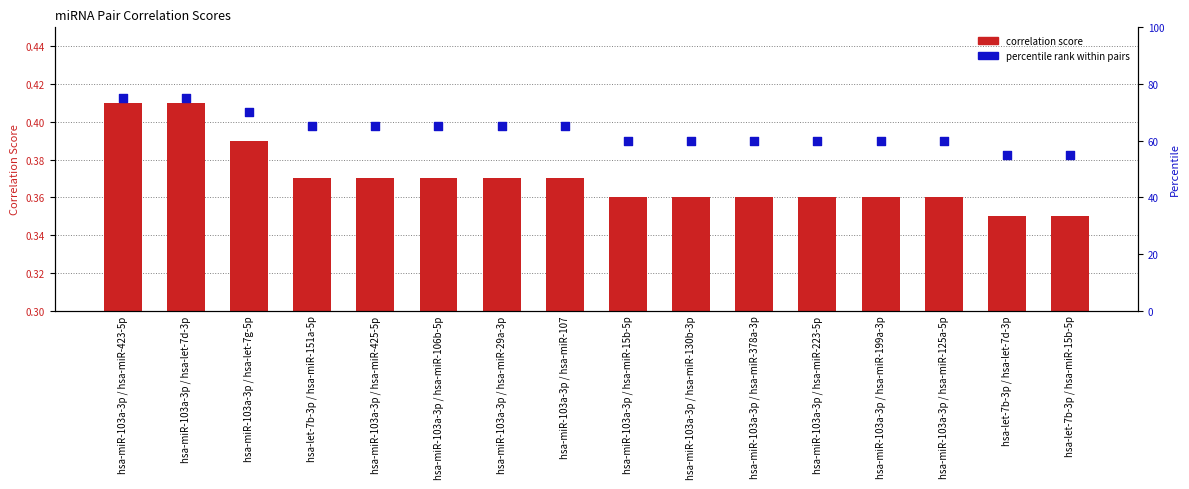

Which series contains the highest Y value?

percentile rank